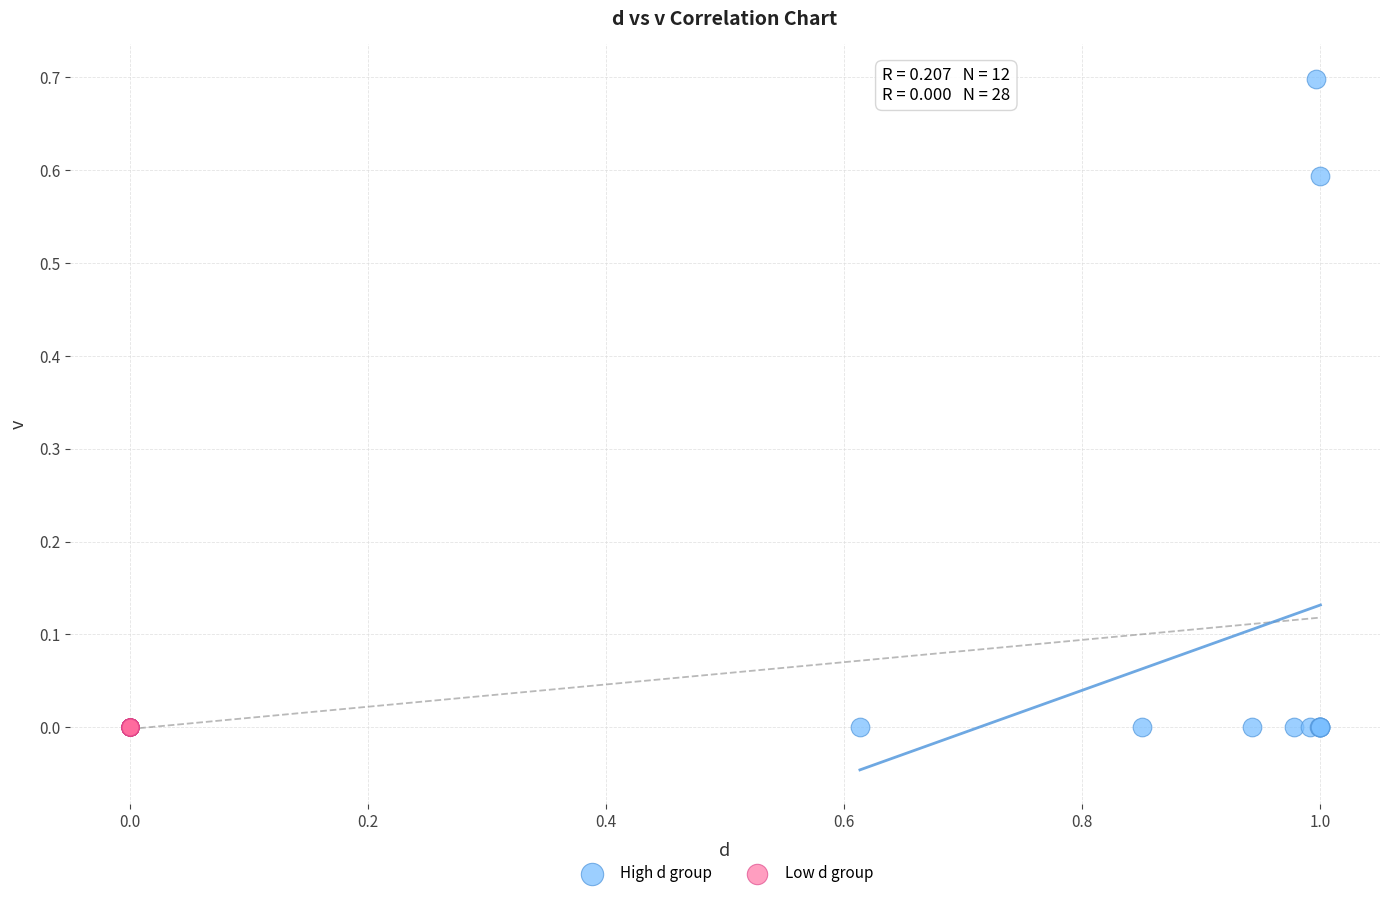

Which series contains the highest Y value?

High d group